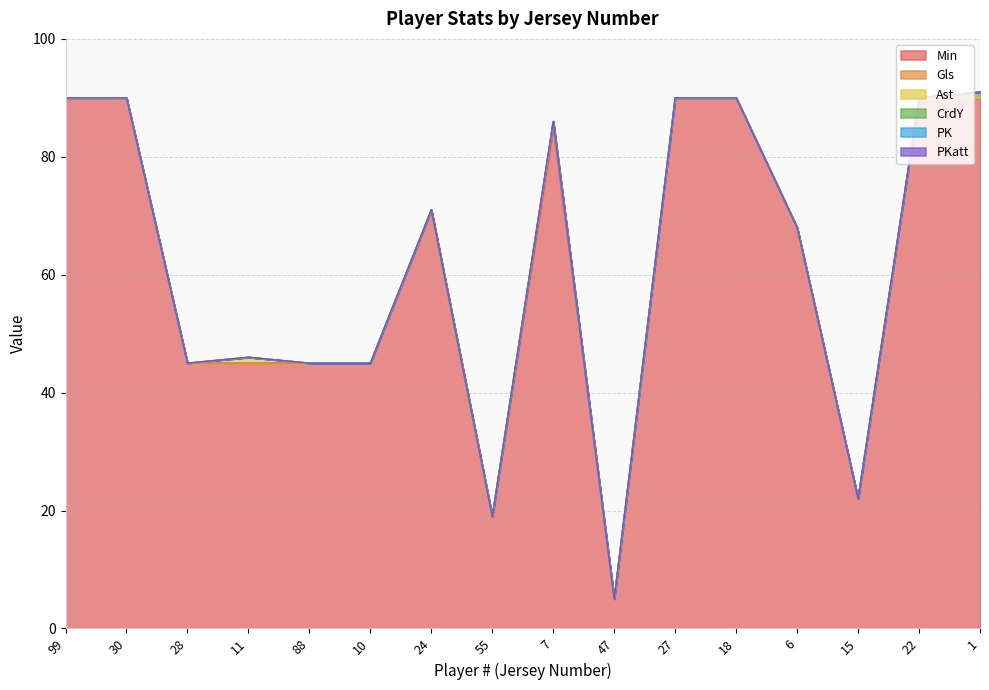

Rank the categories by PKatt value from highest to lowest.

99, 30, 28, 11, 88, 10, 24, 55, 7, 47, 27, 18, 6, 15, 22, 1